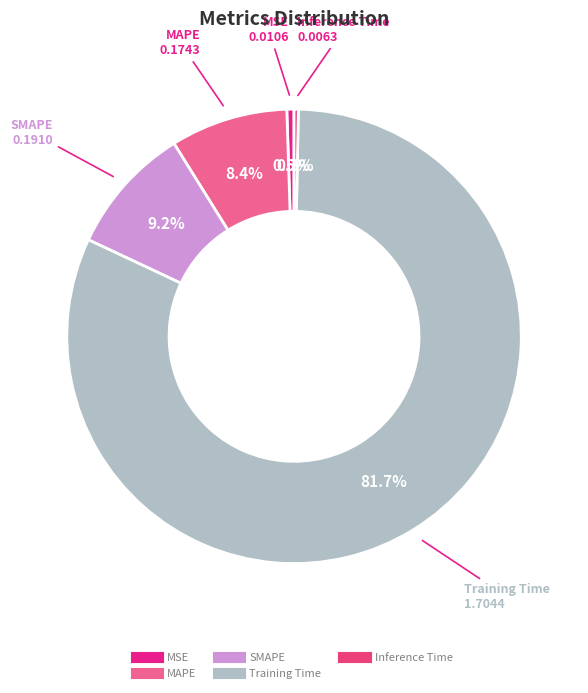

Between SMAPE and Inference Time, which is larger?

SMAPE